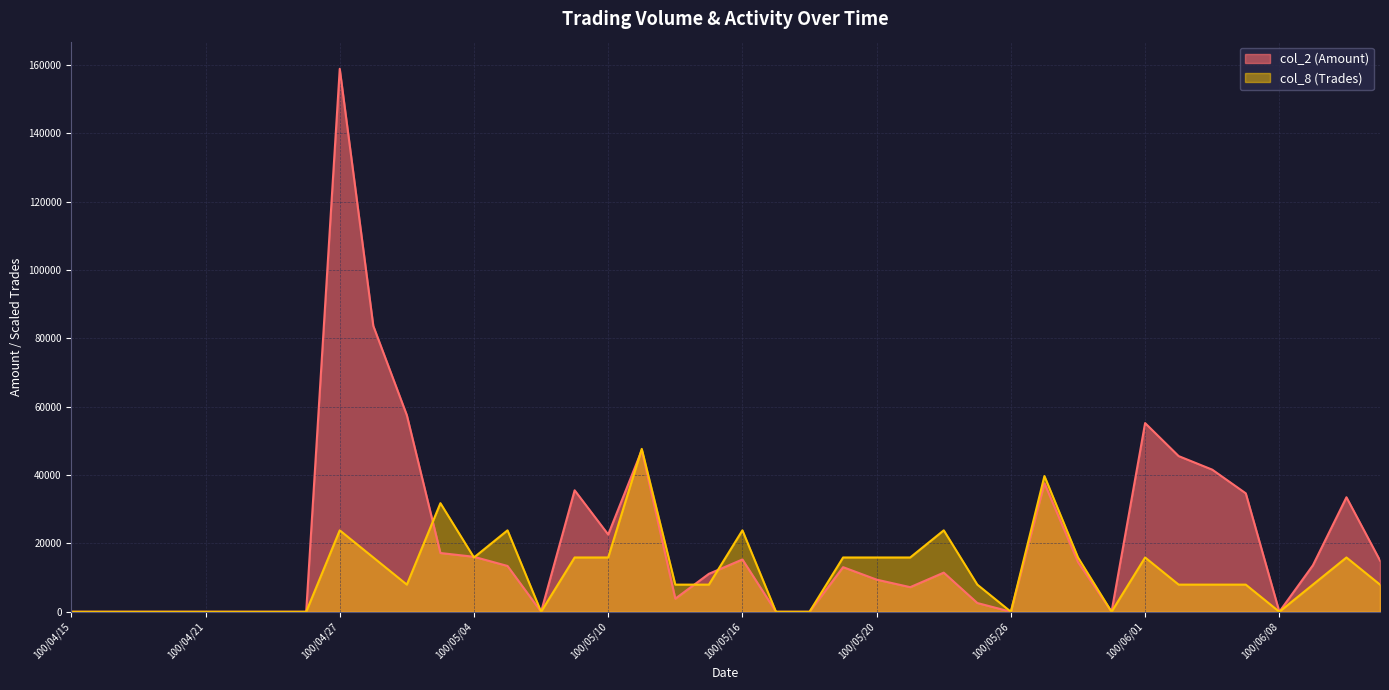

How many lines are shown in the chart?

2